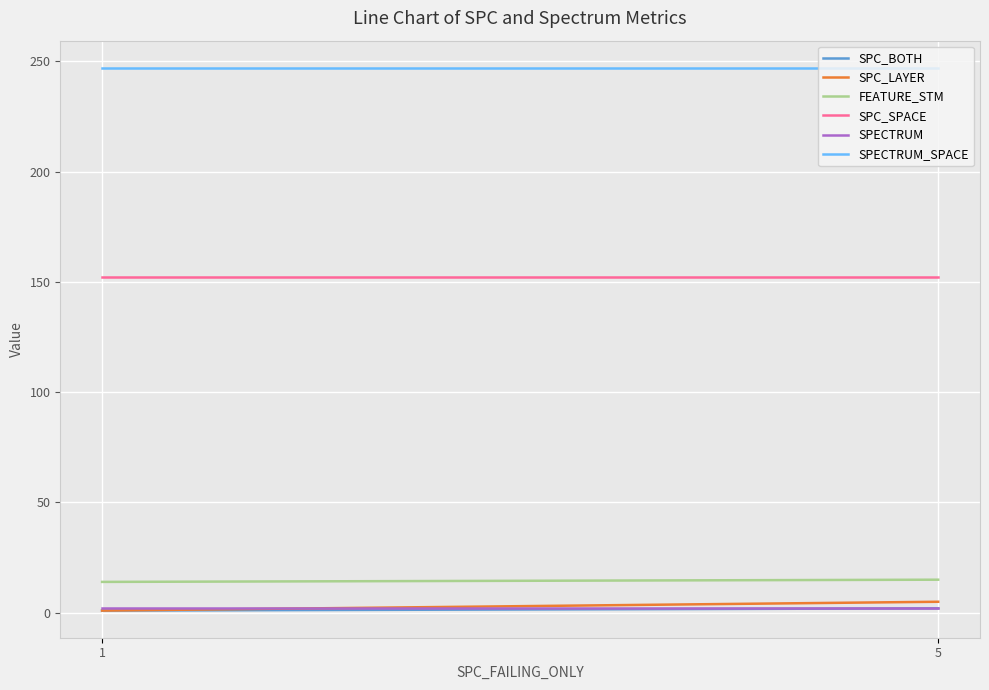

True or false: SPC_LAYER has a value of 7 at 5.

False